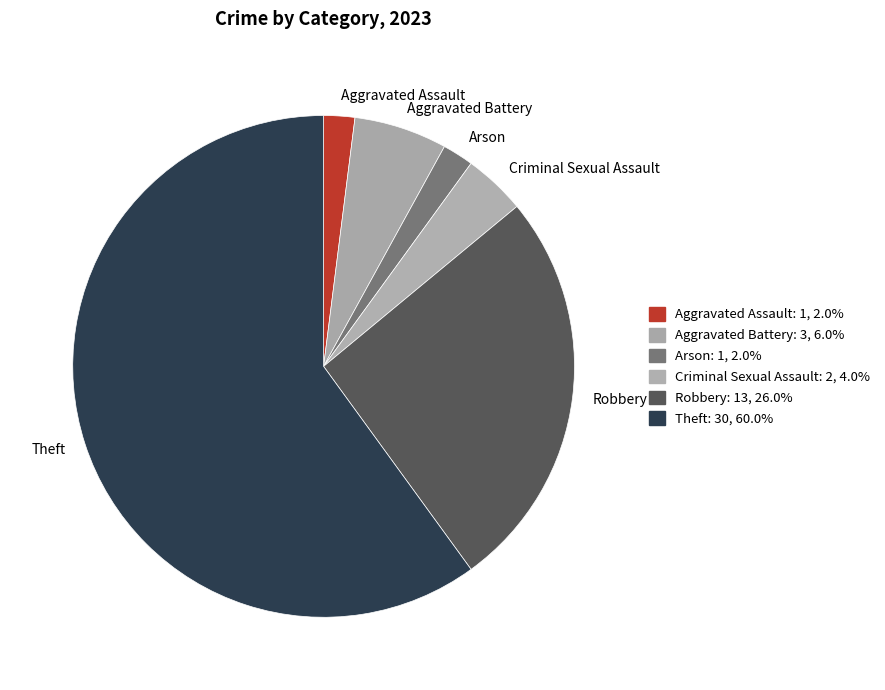

Do Aggravated Battery and Aggravated Assault together represent more than half of the pie?

No